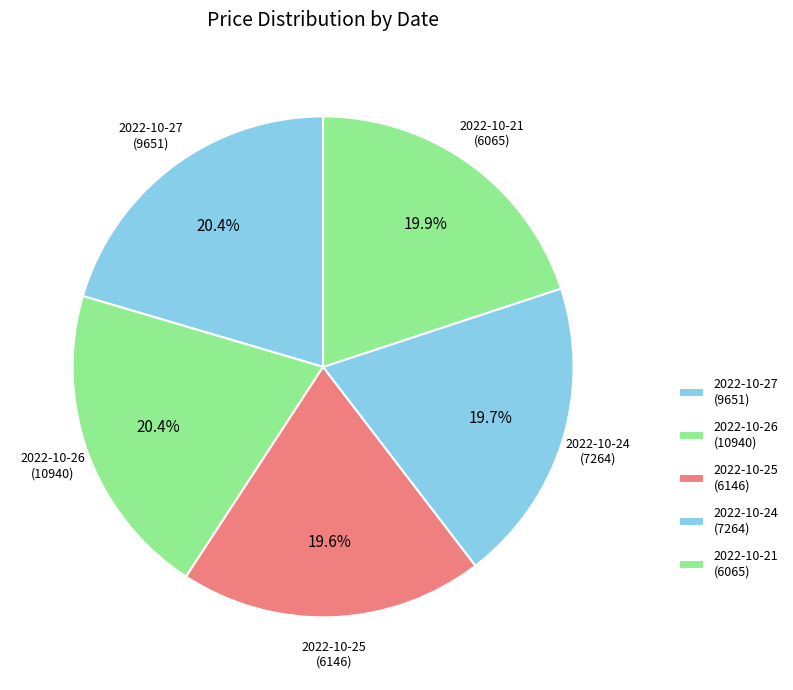

Do 2022-10-21 and 2022-10-27 together represent more than half of the pie?

No